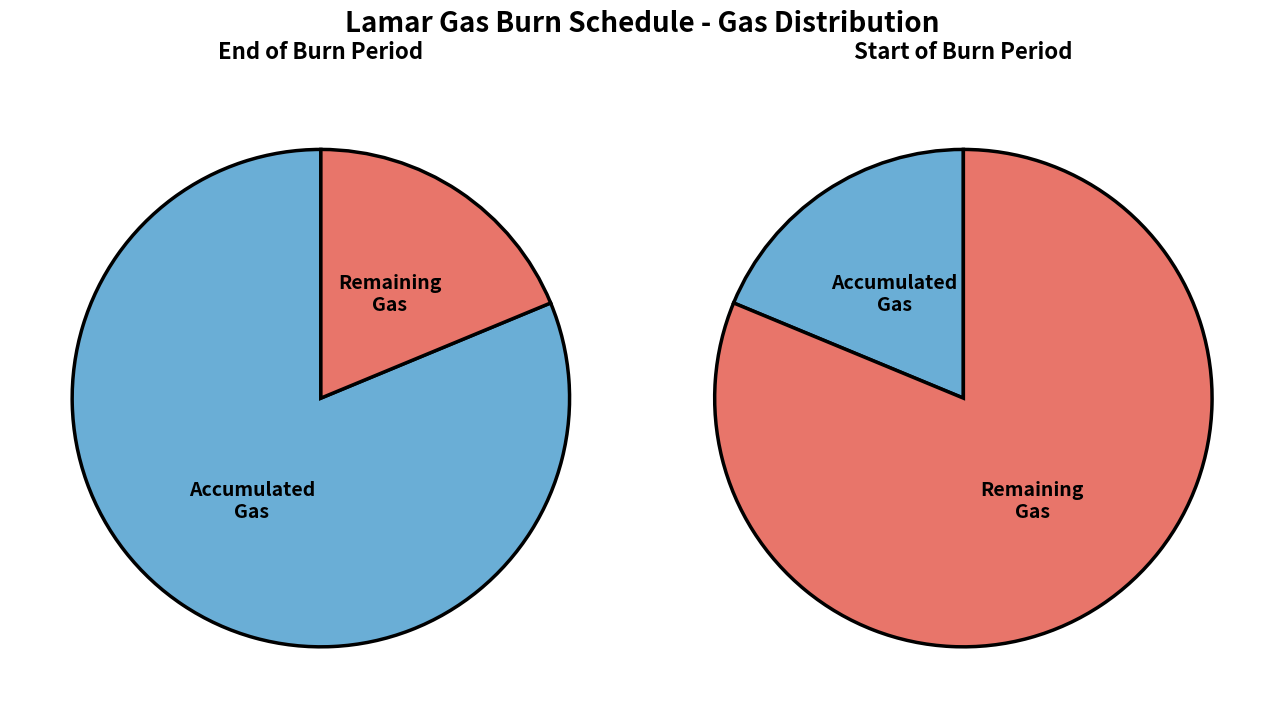

How much of the chart is everything except Accumulated?

18.8%